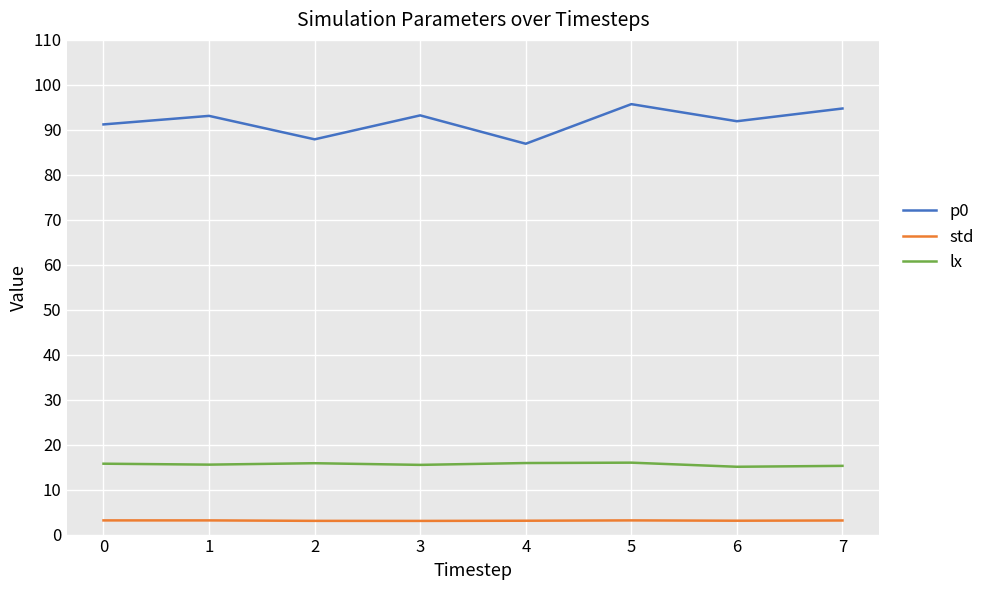

True or false: p0 and lx intersect in this chart.

False